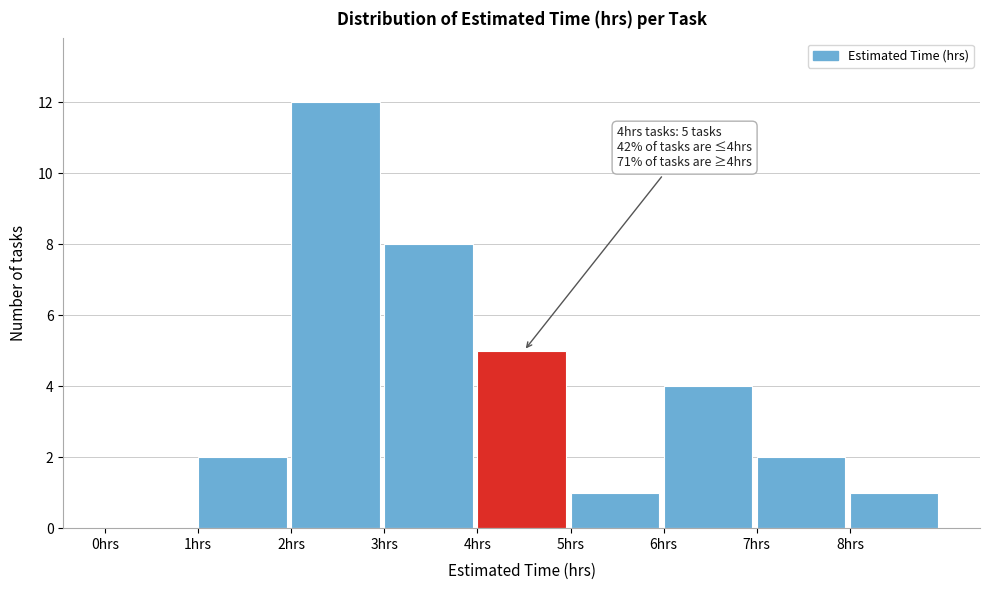

Which range on the x-axis has the tallest bar?

2 to 3